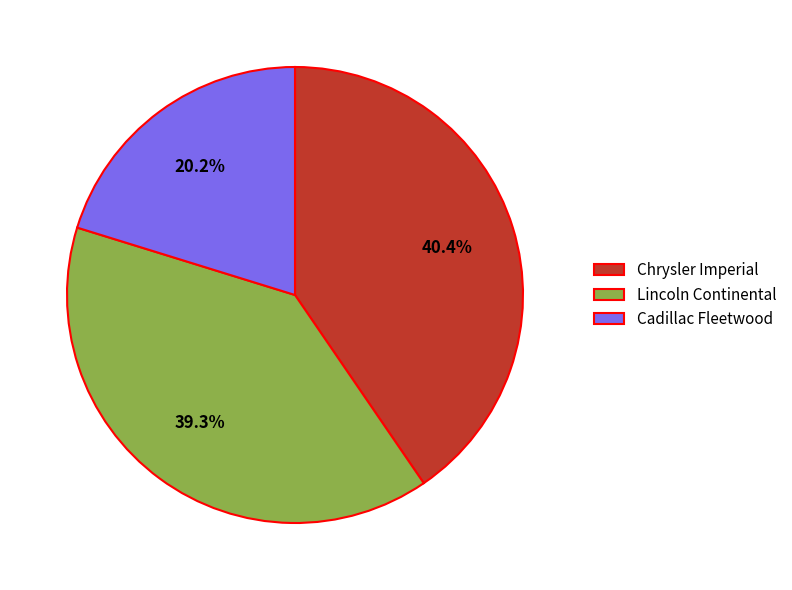

To the nearest percent, what portion does Chrysler Imperial represent?

40%